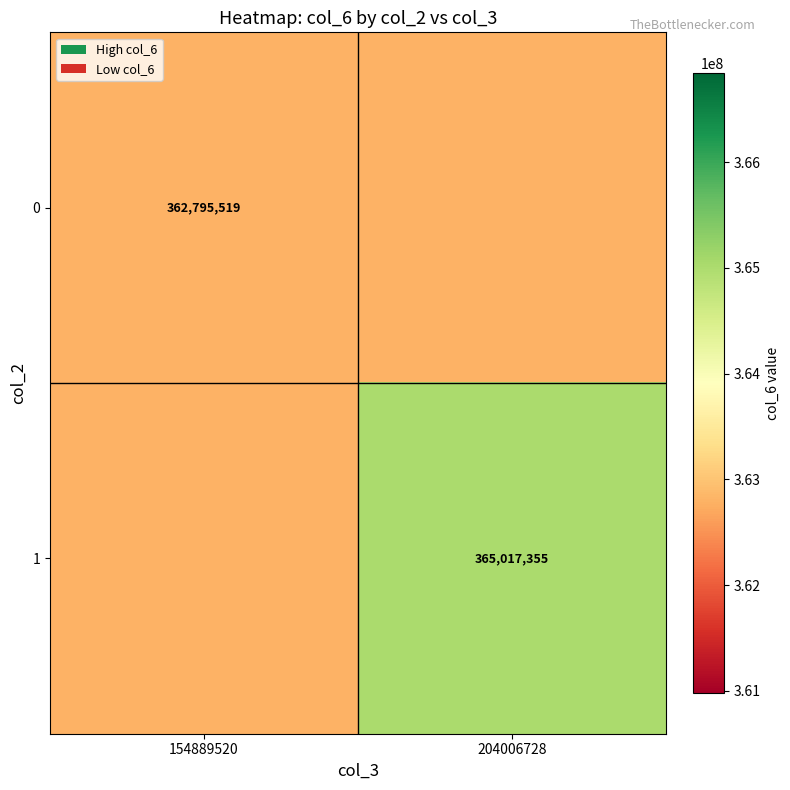

What is the maximum value shown in the chart?

365017355